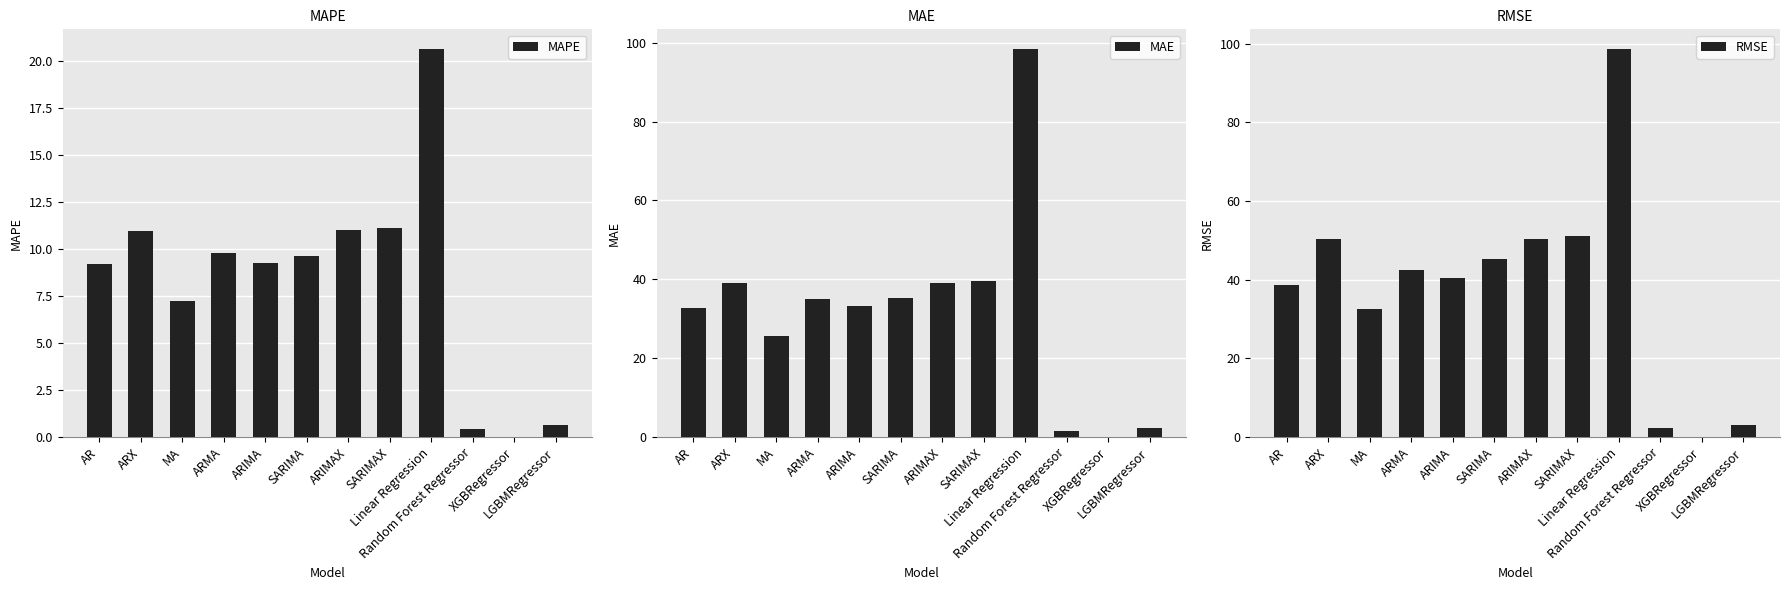

Reading left to right, what are all the values shown in this chart?

MAPE: 9.2	11.0	7.3	9.8	9.3	9.7	11.0	11.1	20.7	0.4	0.0	0.7
MAE: 32.7	39.0	25.5	35.0	33.3	35.2	39.1	39.5	98.4	1.5	0.1	2.4
RMSE: 38.6	50.3	32.6	42.3	40.4	45.2	50.4	51.2	98.7	2.2	0.1	3.1